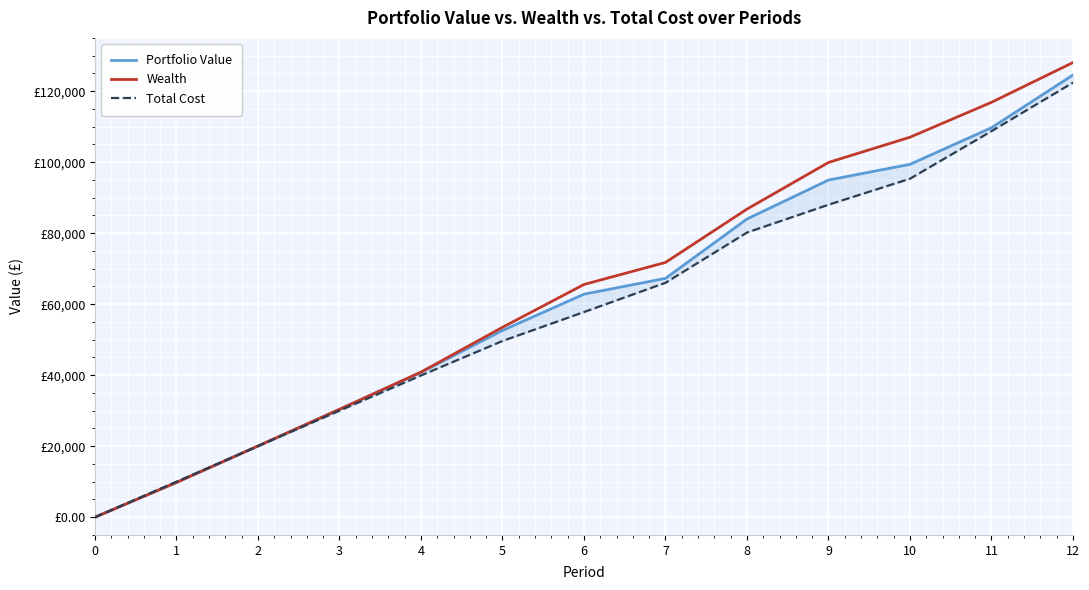

At 7, list the series in order from largest to smallest.

Wealth, Portfolio Value, Total Cost